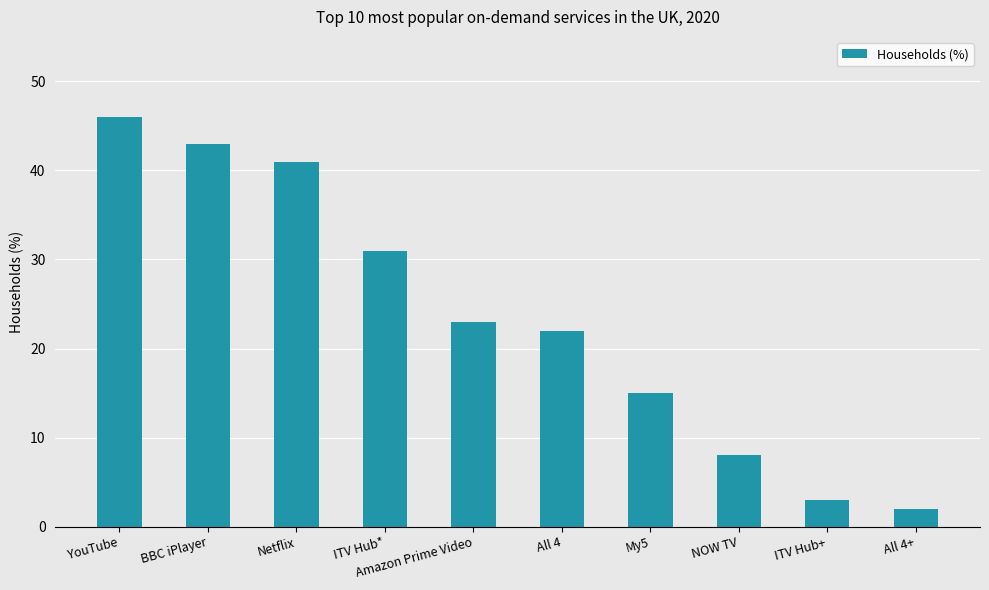

Rank the categories by value from lowest to highest.

All 4+, ITV Hub+, NOW TV, My5, All 4, Amazon Prime Video, ITV Hub*, Netflix, BBC iPlayer, YouTube